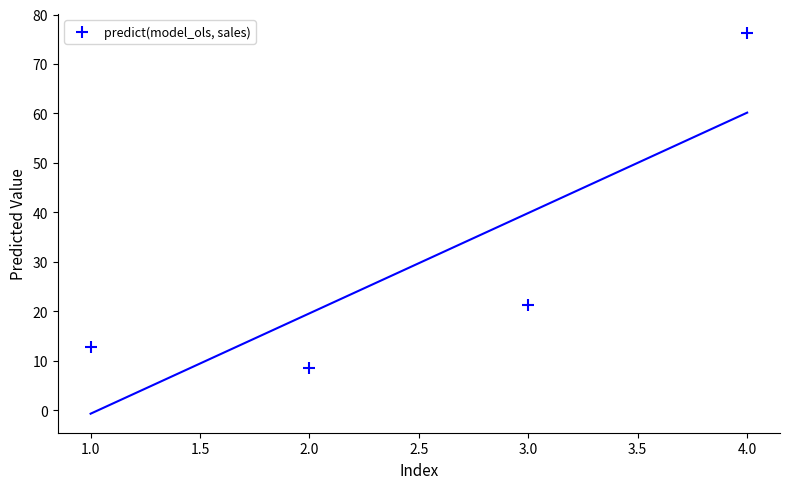

What is the average X value?

2.5